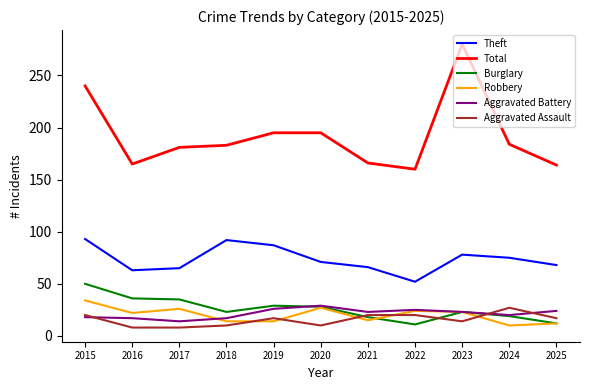

What is the total value across all series at 2016?

311